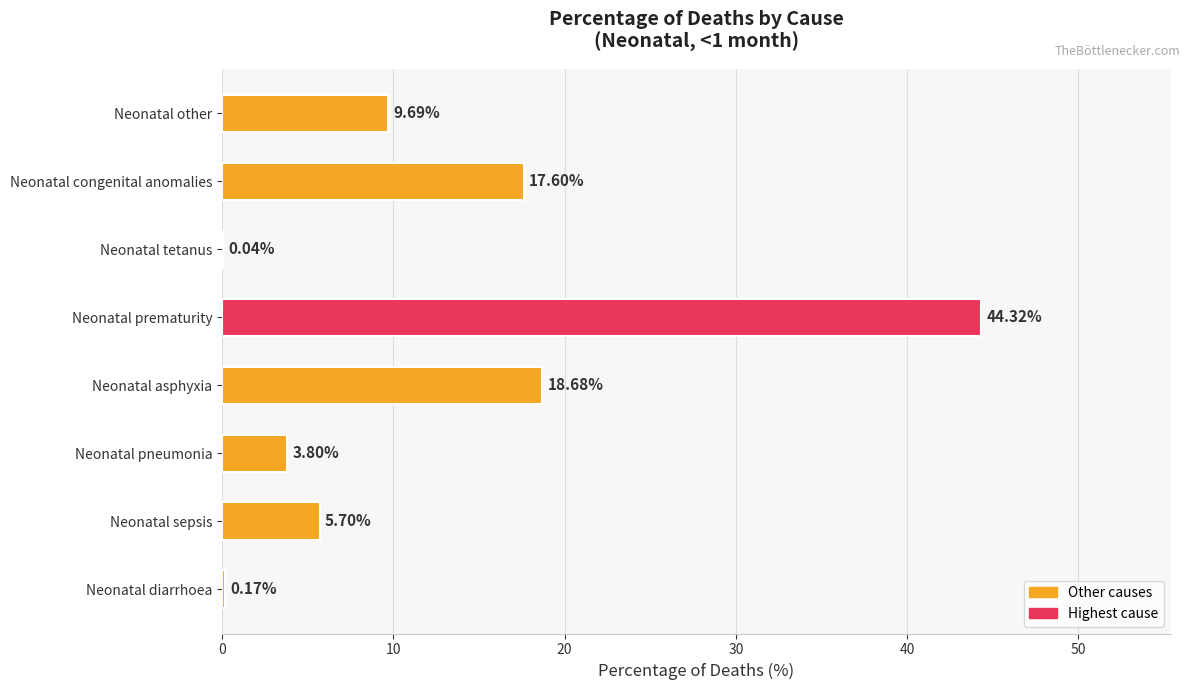

What is the sum of all values?

100.0